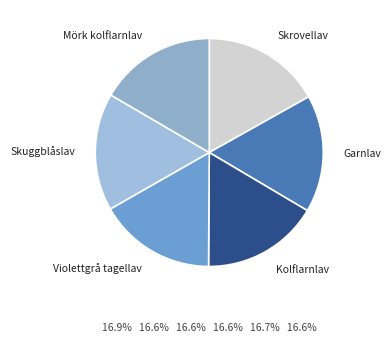

Combined, do Skrovellav and Mörk kolflarnlav account for over 50%?

No